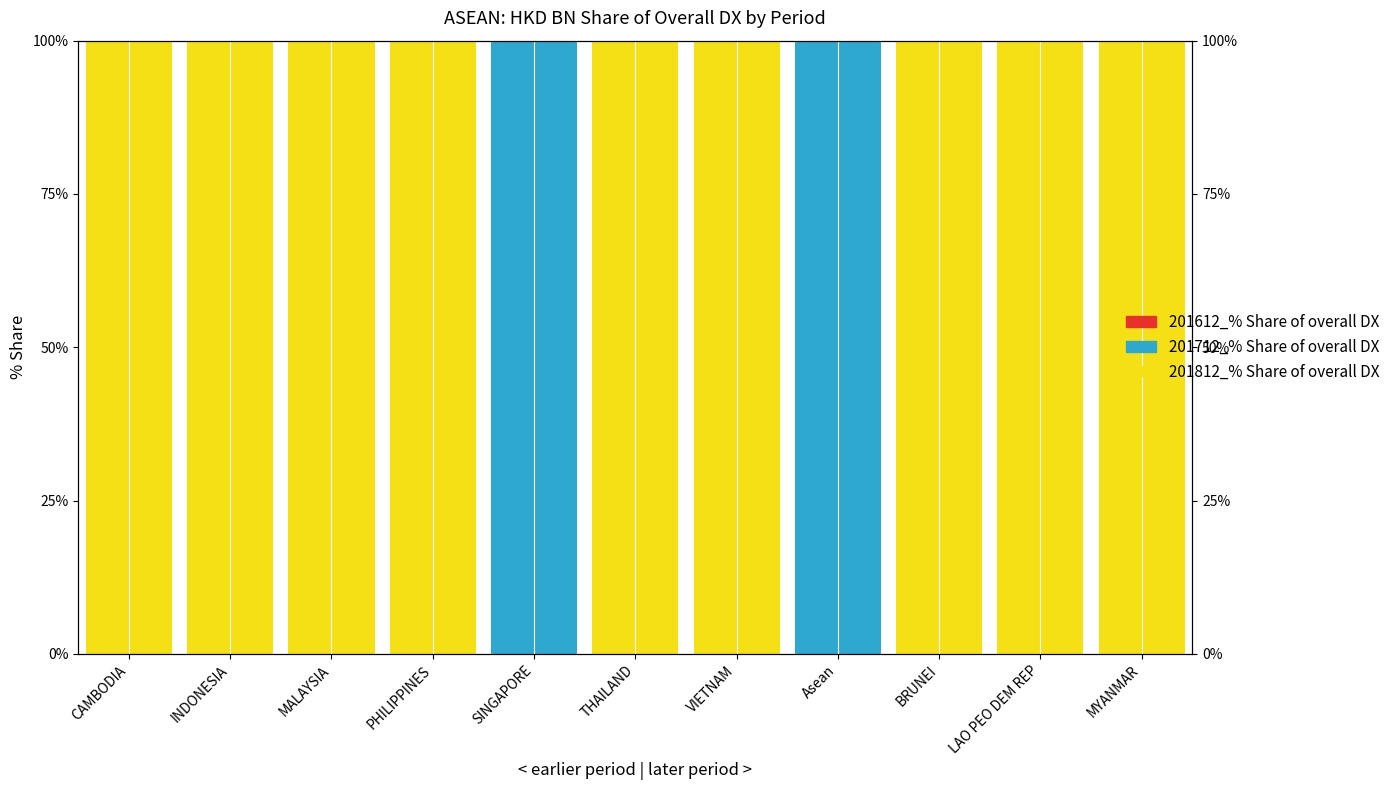

Which label corresponds to the largest value in the chart?

SINGAPORE